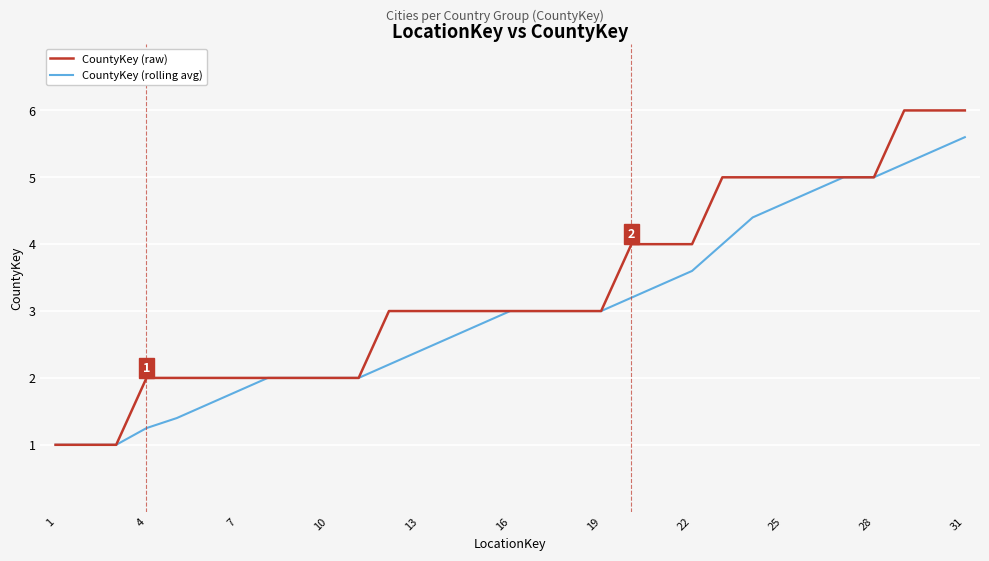

Rank the series by their average value, from highest to lowest.

CountyKey (raw), CountyKey (rolling avg)